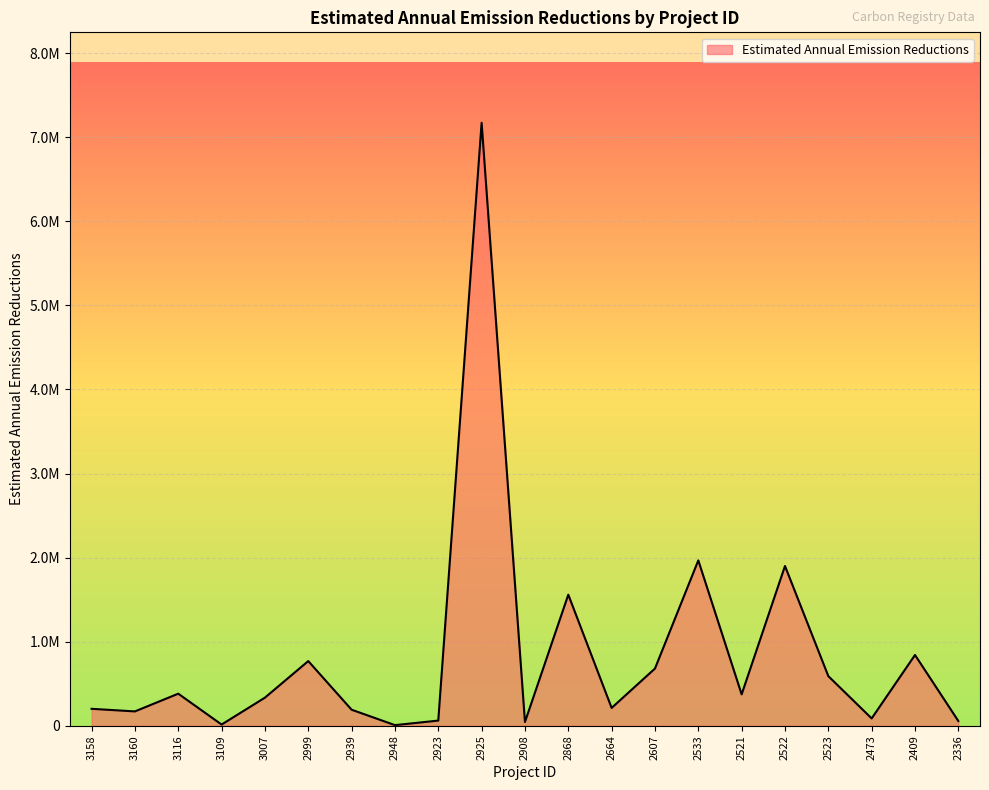

Reading right to left, list all the values displayed in this chart.

55890	841424	86825	590000	1900000	373095	1966523	680100	211856	1558866	44163	7172213	61065	6993	190438	768958	333938	13957	381007	170317	201152